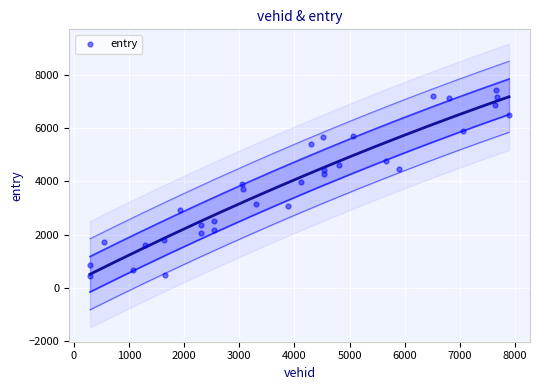

What is the range of Y values (max minus min)?

6954.3